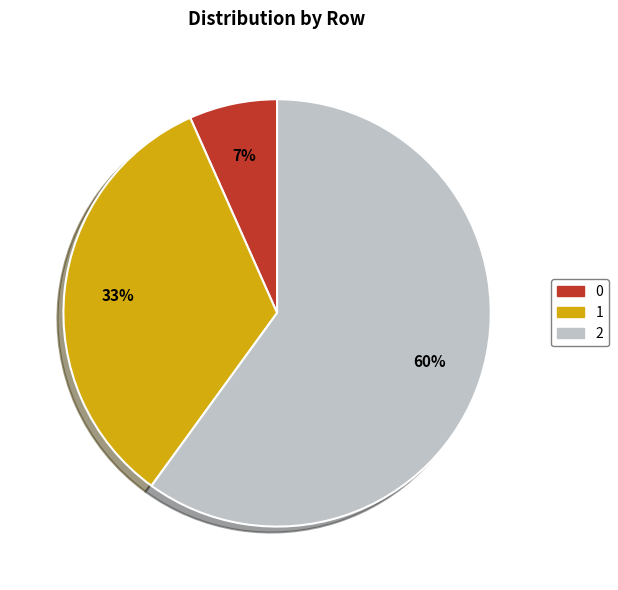

Rank the categories by value from highest to lowest.

2, 1, 0